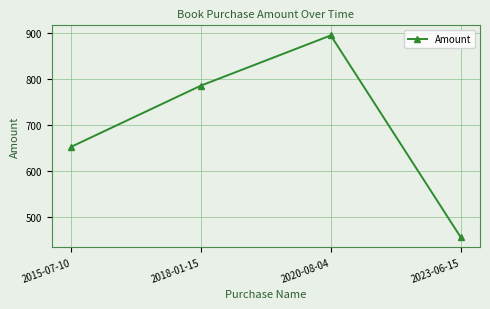

What is the approximate value at 2018-01-15, to the nearest 5?

785